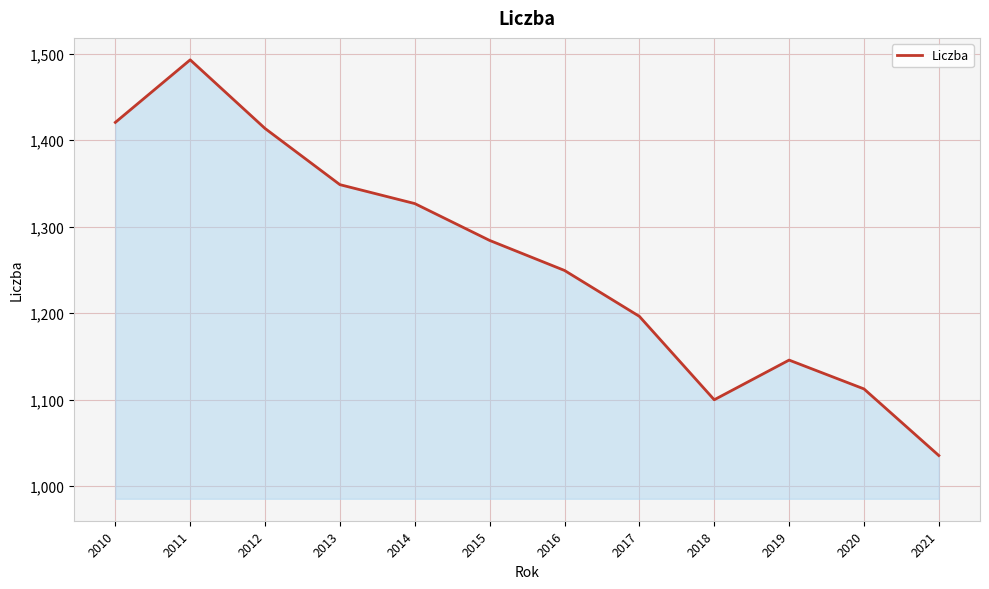

The value at 2013 is 1348.4. True or false?

True